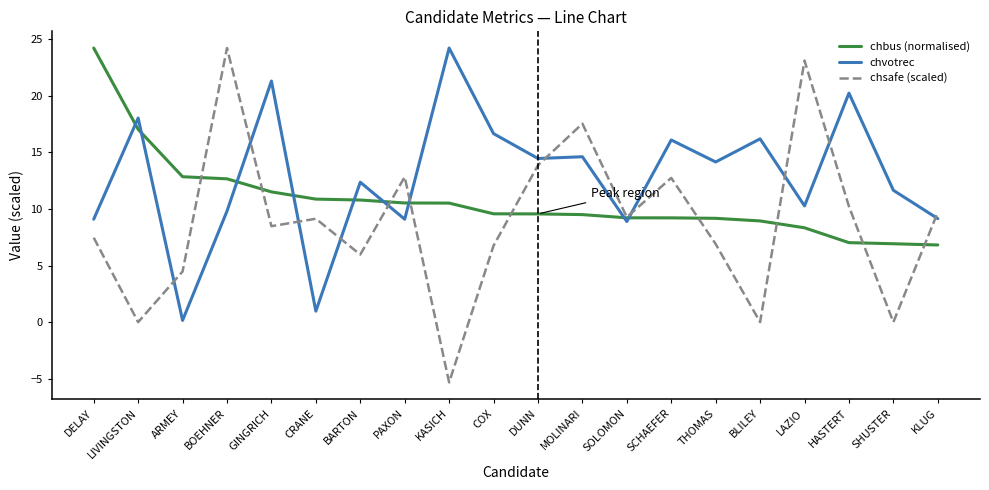

What is the spread (max minus min) of values at BARTON?

6.4